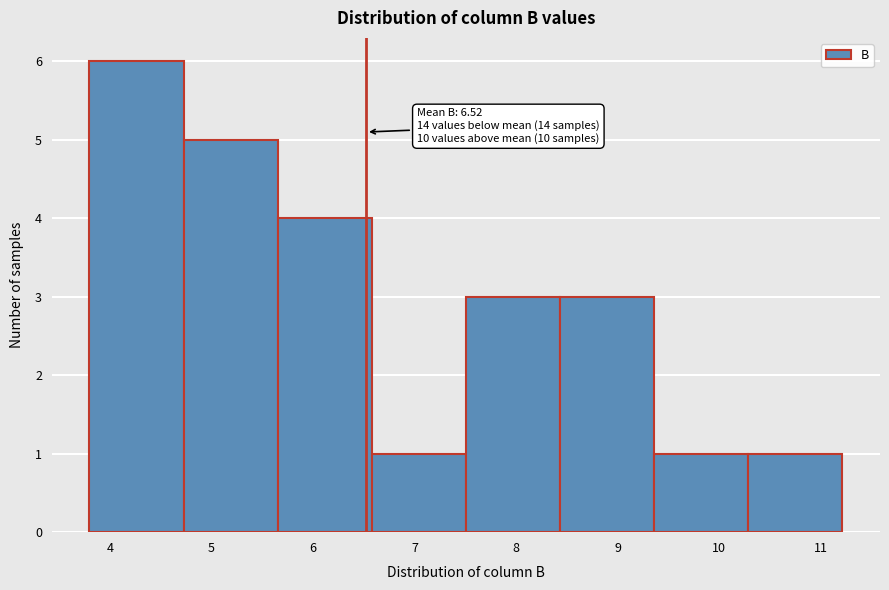

Which range on the x-axis has the tallest bar?

3.8 to 4.7